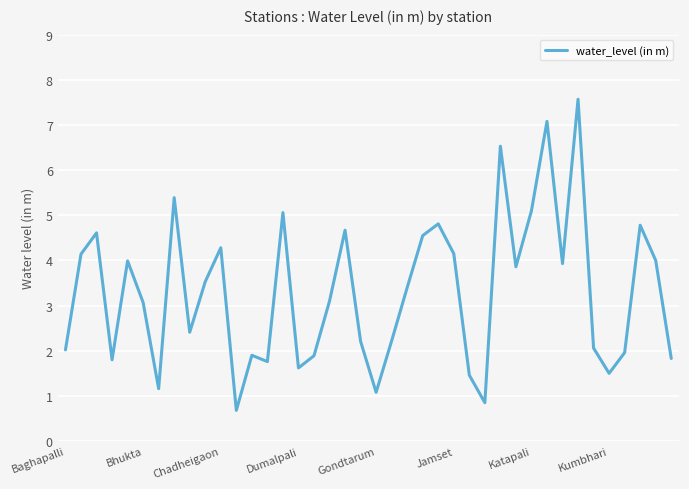

What is the difference between the maximum and minimum values?

6.9